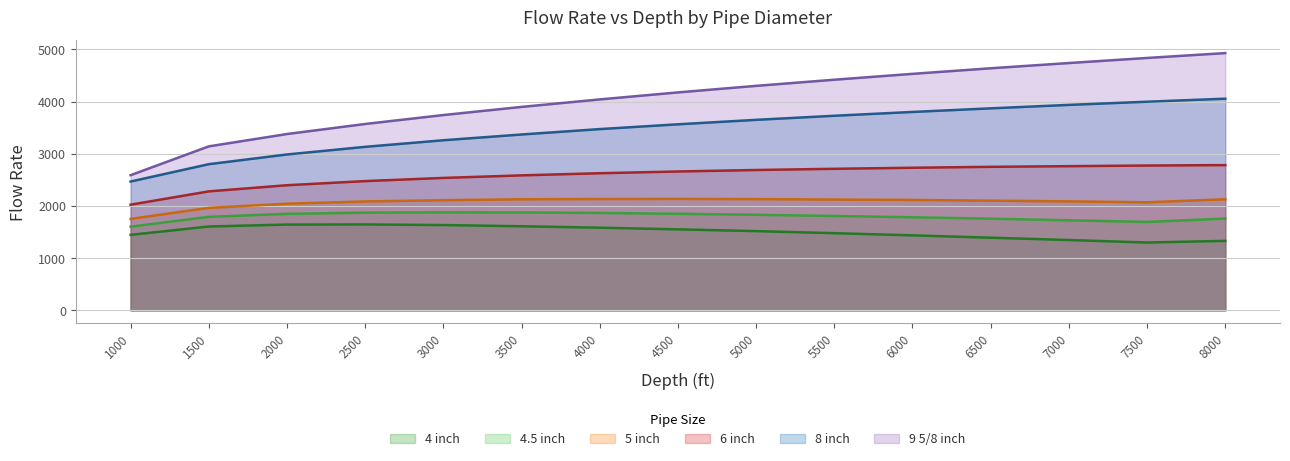

What is the total value across all series at 2000?

14306.8